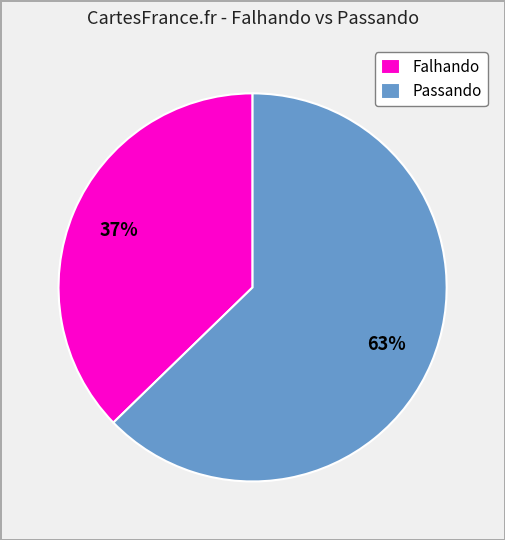

Which category has the smallest portion of the pie?

Falhando